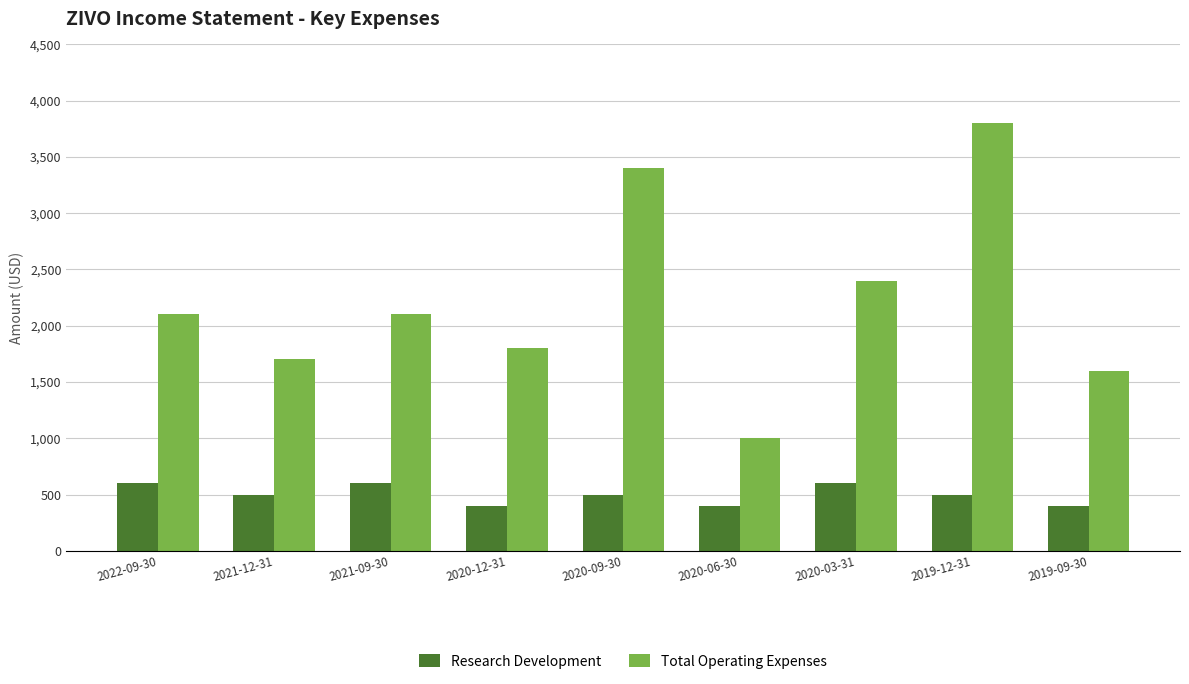

How many bars are there in each group?

2